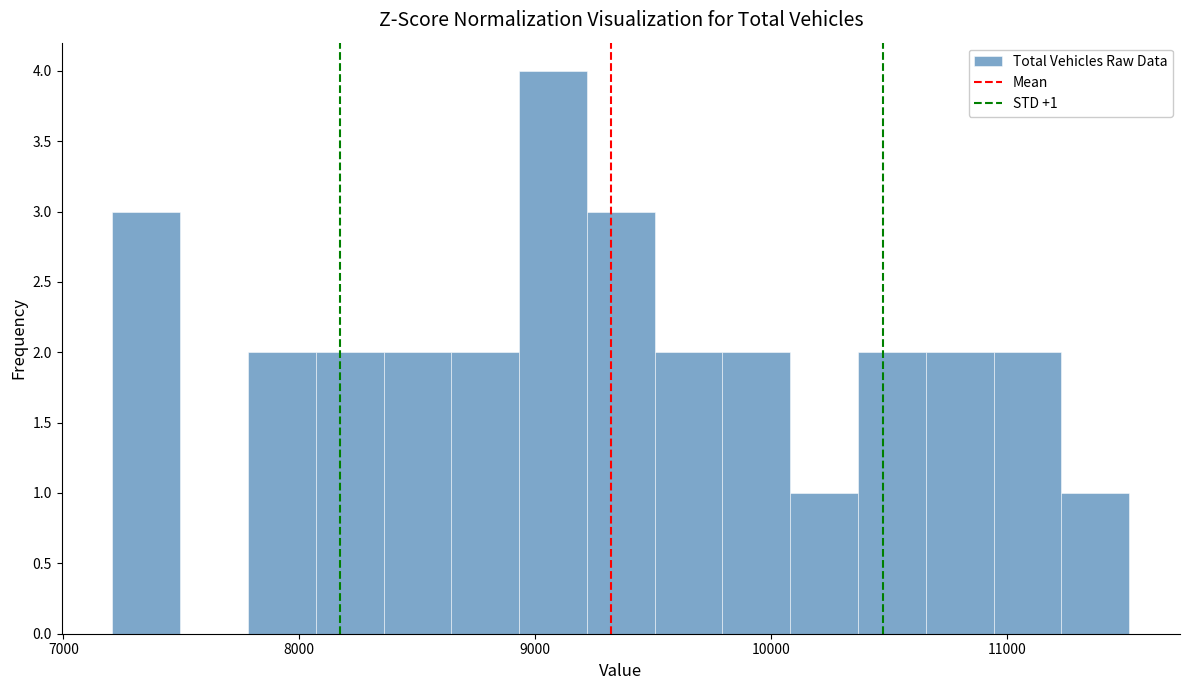

Read against the x-axis, roughly where is the centre of the tallest bar?

9100